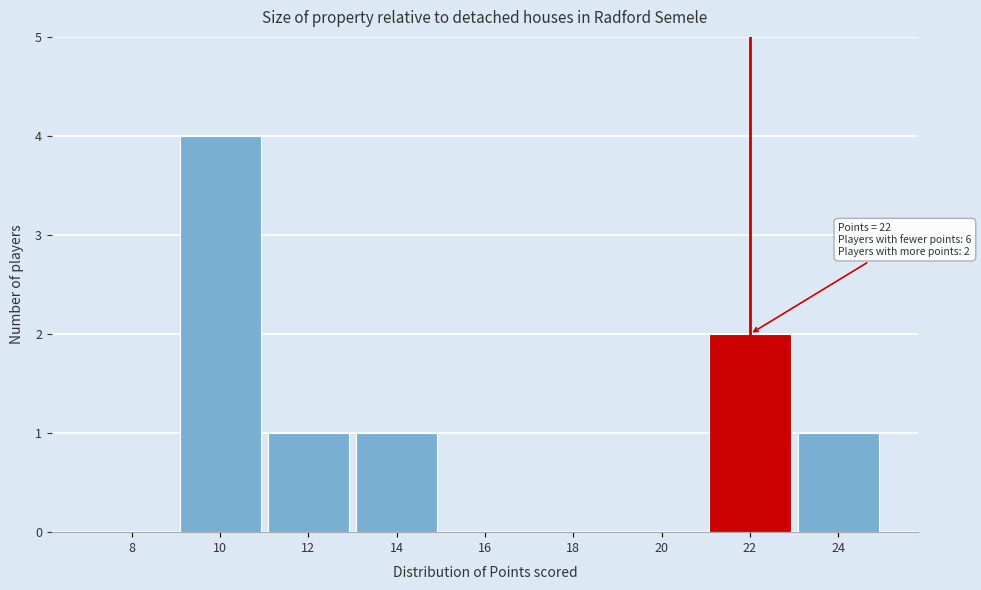

Reading left to right, extract all data points from this chart.

8=0	10=4	12=1	14=1	16=0	18=0	20=0	22=2	24=1